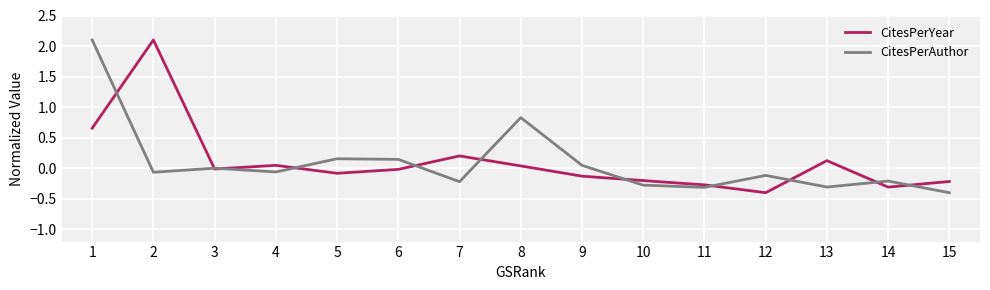

At which category does CitesPerAuthor reach its first local peak?

3